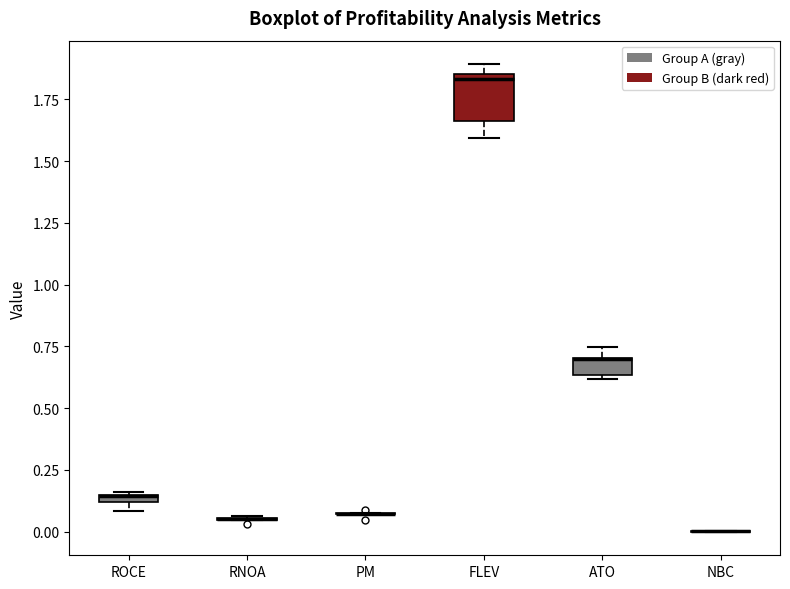

Where is the lower edge of the box for ATO on the y-axis? The values are not printed on the chart, so give them approximately, as read against the axis.

0.65